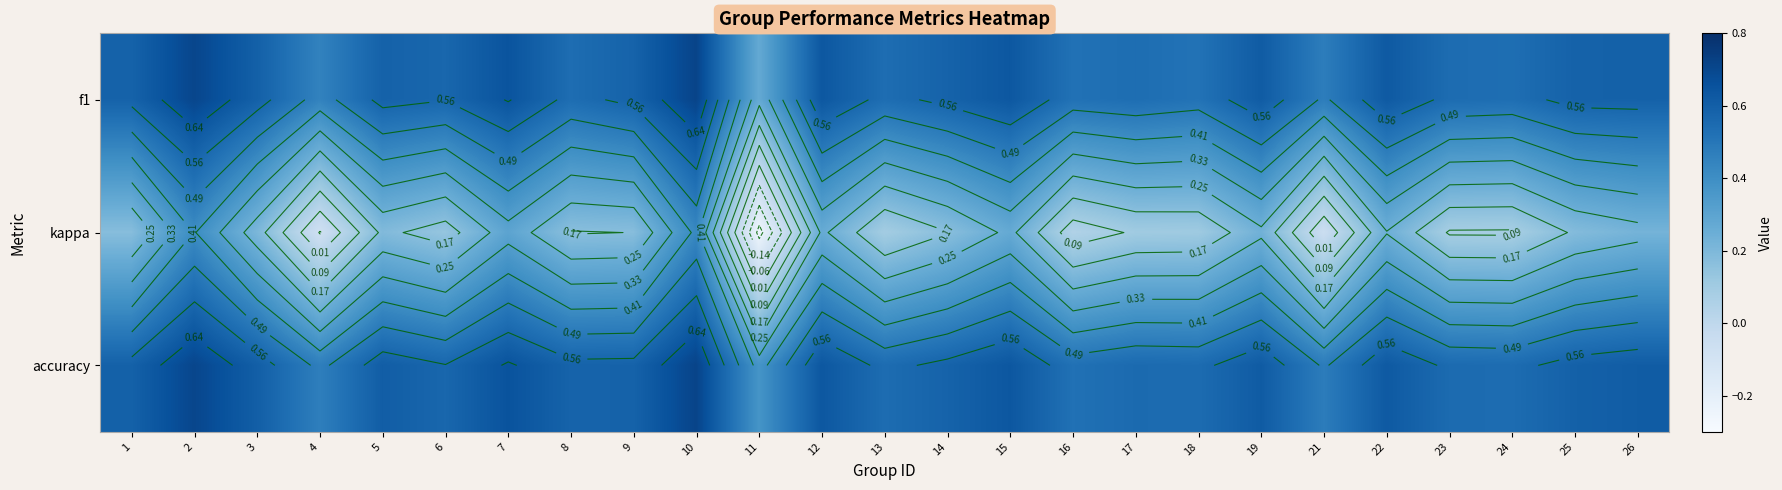

What is the total value across all series at 3?

1.4